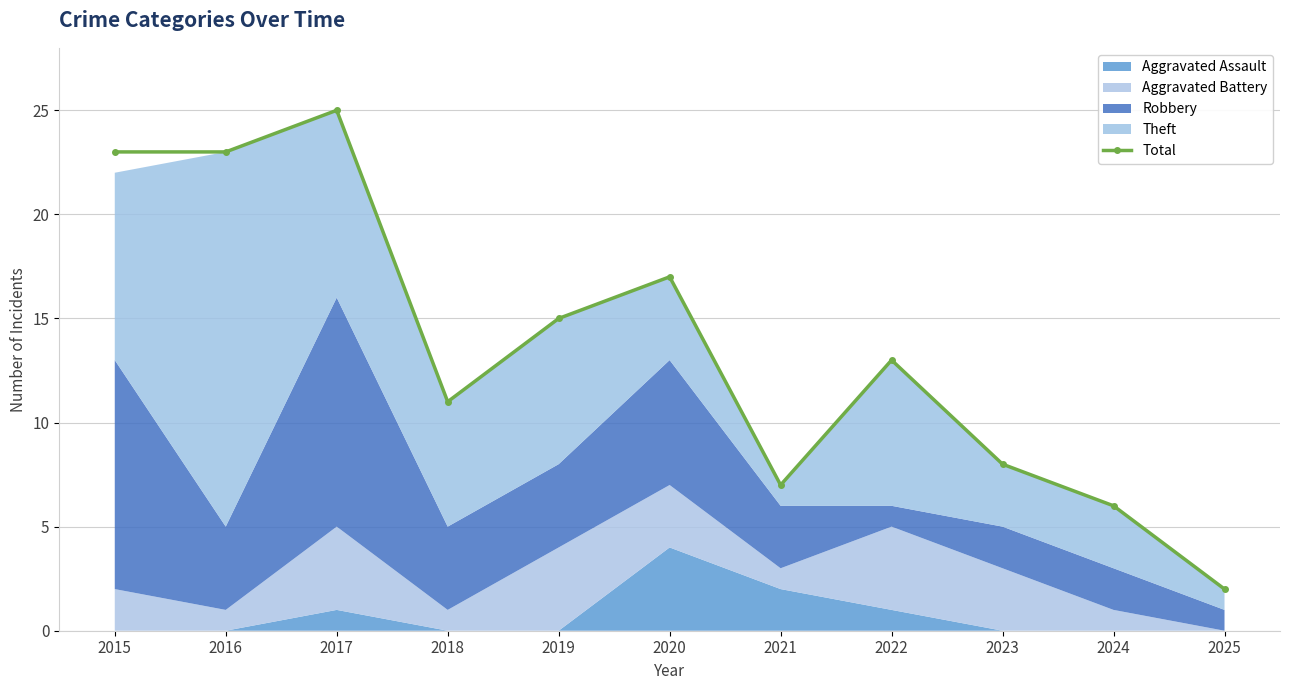

What is the difference between the values at 2015 and 2019?

8